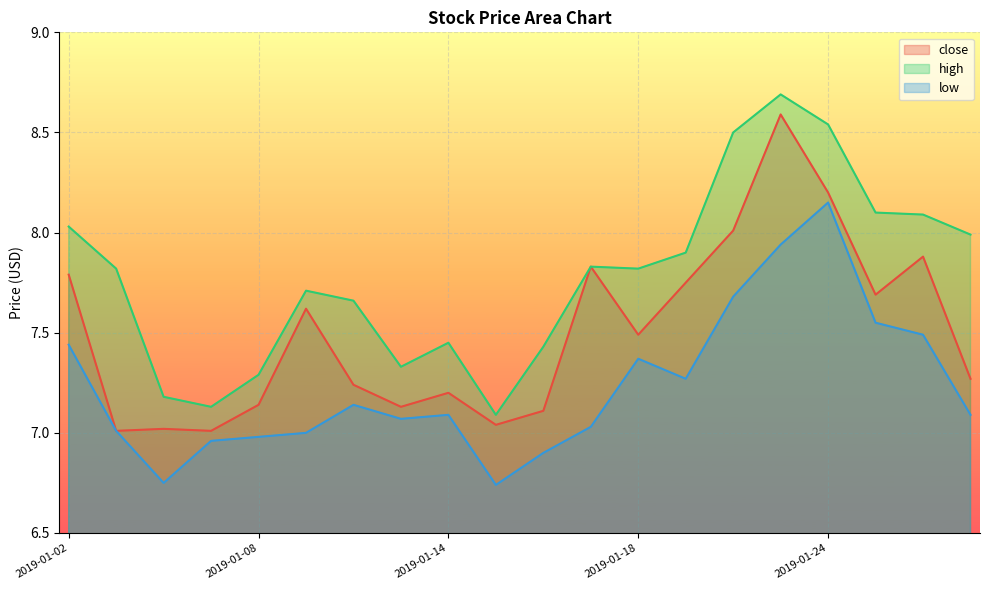

Reading left to right, transcribe all the data shown in this chart.

close: 2019-01-02=7.8	2019-01-03=7.0	2019-01-04=7.0	2019-01-07=7.0	2019-01-08=7.1	2019-01-09=7.6	2019-01-10=7.2	2019-01-11=7.1	2019-01-14=7.2	2019-01-15=7.0	2019-01-16=7.1	2019-01-17=7.8	2019-01-18=7.5	2019-01-21=7.8	2019-01-22=8.0	2019-01-23=8.6	2019-01-24=8.2	2019-01-25=7.7	2019-01-28=7.9	2019-01-29=7.3
high: 2019-01-02=8.0	2019-01-03=7.8	2019-01-04=7.2	2019-01-07=7.1	2019-01-08=7.3	2019-01-09=7.7	2019-01-10=7.7	2019-01-11=7.3	2019-01-14=7.5	2019-01-15=7.1	2019-01-16=7.4	2019-01-17=7.8	2019-01-18=7.8	2019-01-21=7.9	2019-01-22=8.5	2019-01-23=8.7	2019-01-24=8.5	2019-01-25=8.1	2019-01-28=8.1	2019-01-29=8.0
low: 2019-01-02=7.4	2019-01-03=7.0	2019-01-04=6.8	2019-01-07=7.0	2019-01-08=7.0	2019-01-09=7.0	2019-01-10=7.1	2019-01-11=7.1	2019-01-14=7.1	2019-01-15=6.7	2019-01-16=6.9	2019-01-17=7.0	2019-01-18=7.4	2019-01-21=7.3	2019-01-22=7.7	2019-01-23=7.9	2019-01-24=8.2	2019-01-25=7.5	2019-01-28=7.5	2019-01-29=7.1